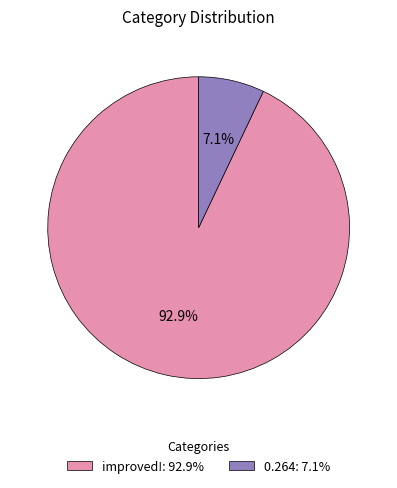

Which has a higher value, 0.264: 7.1% or improved!: 92.9%?

improved!: 92.9%